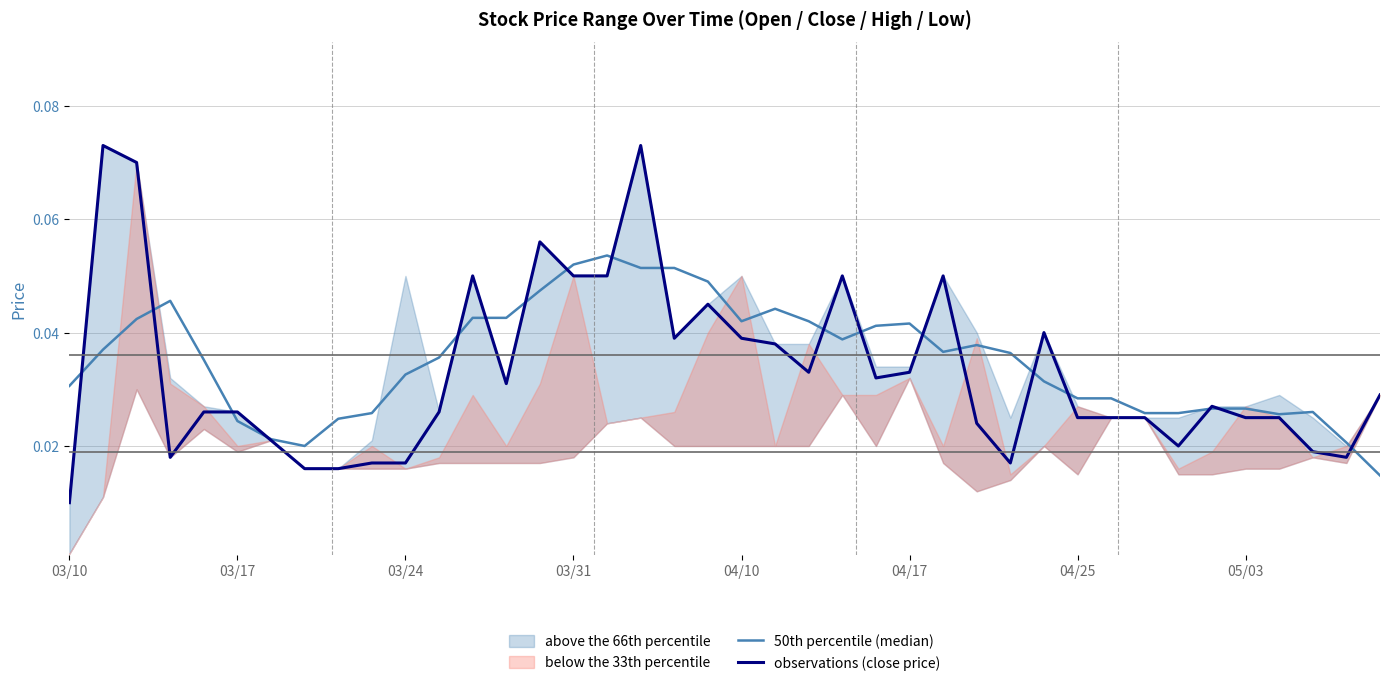

At which label is observations (close price) closest to 0?

03/10